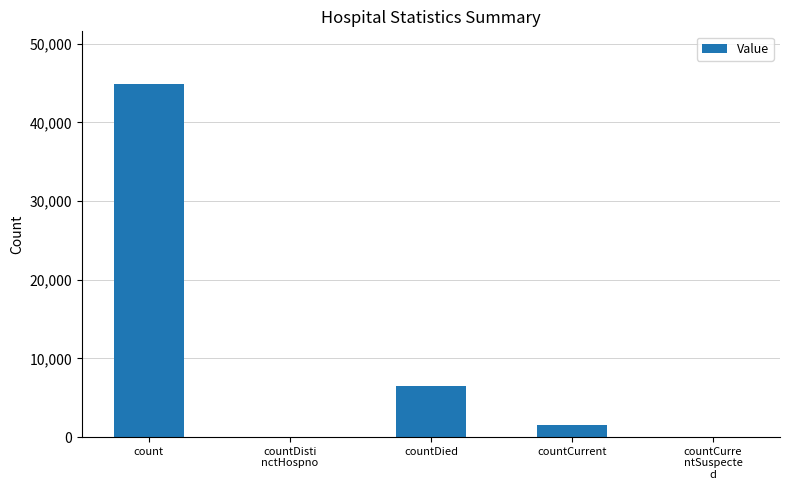

How many series are shown in this chart?

1